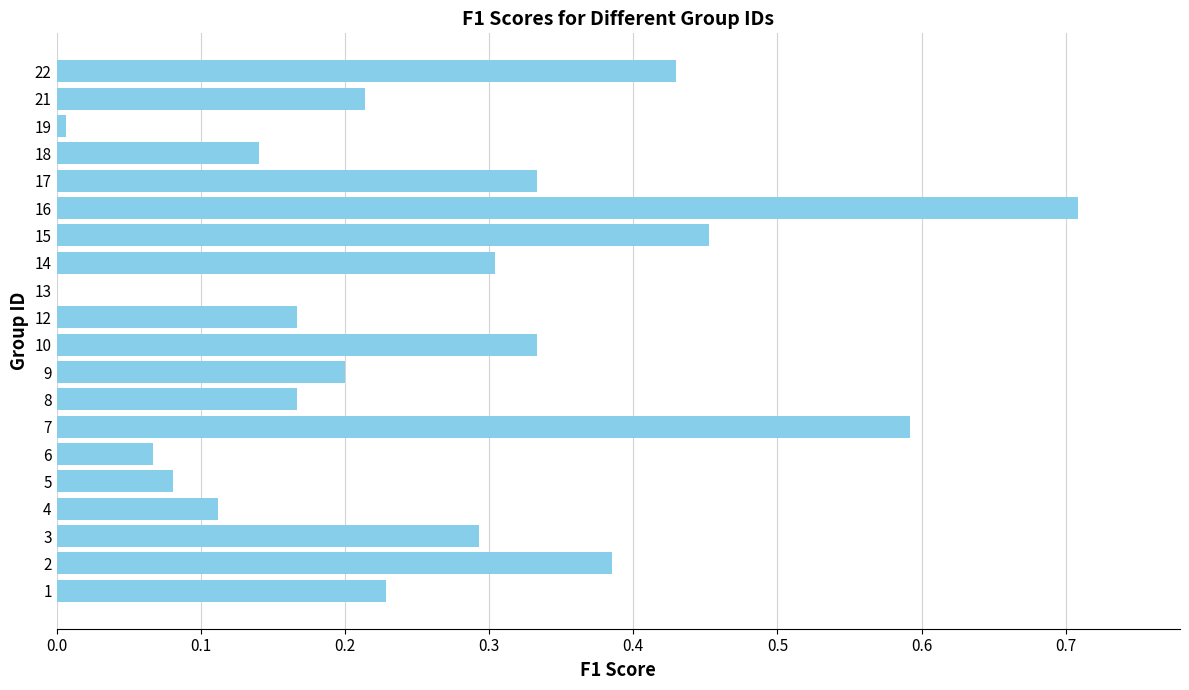

The chart shows a value of 0.1 at 9. True or false?

False